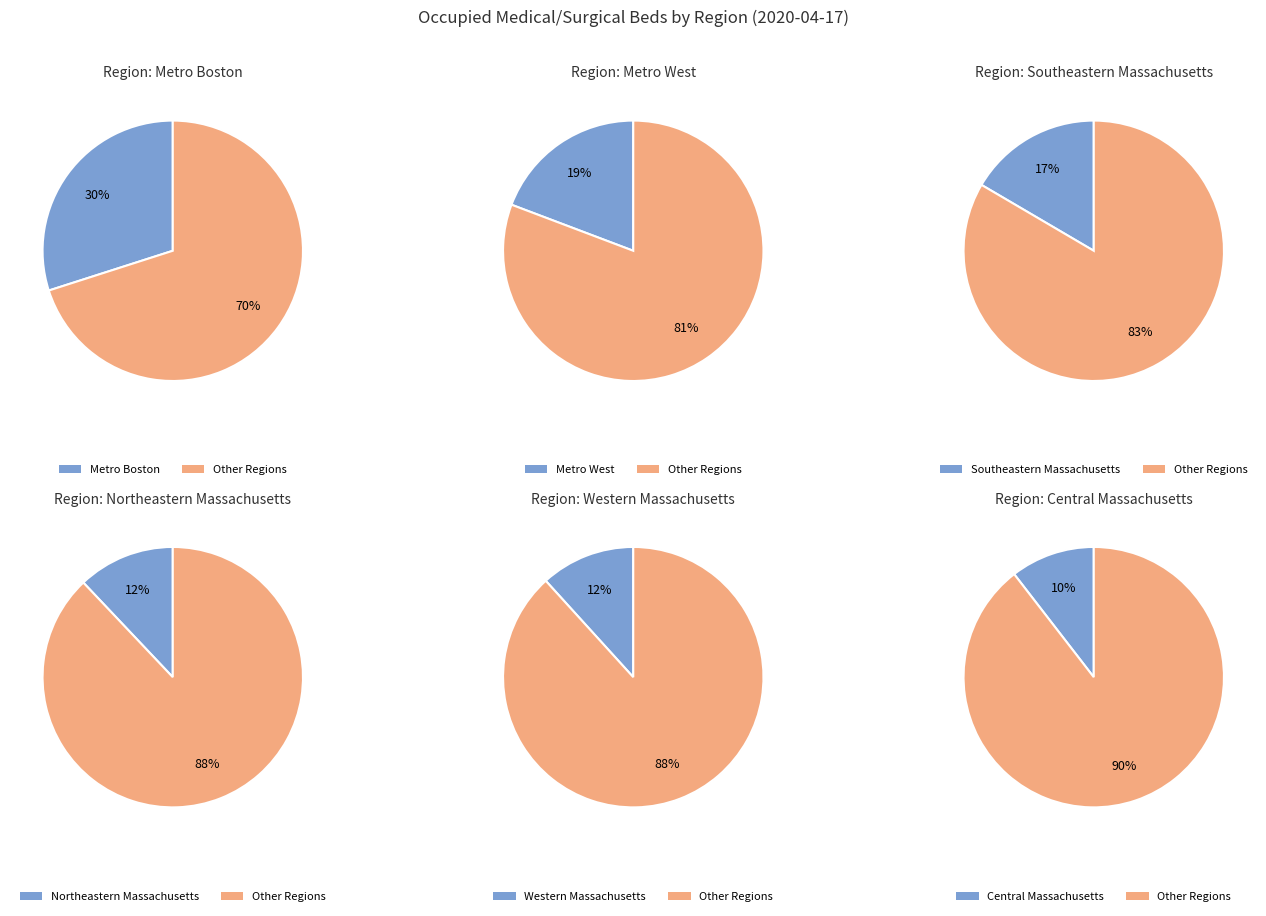

To the nearest percent, what is the difference between the largest and smallest slice percentages?

19%